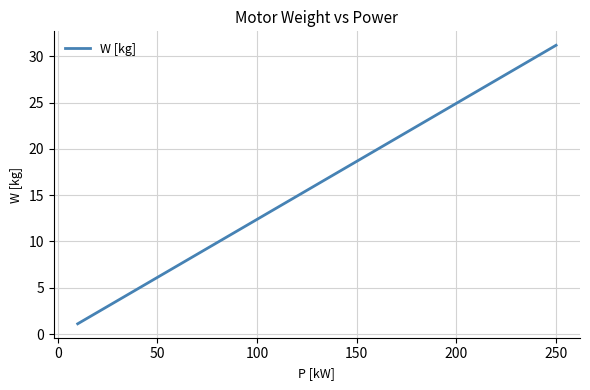

What is the difference between the maximum and minimum values?

30.1